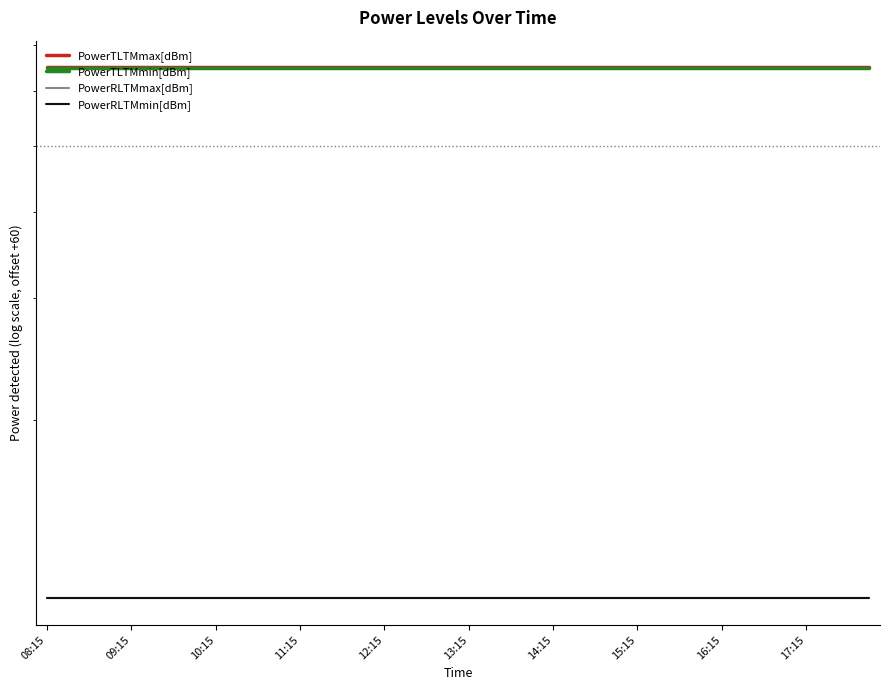

True or false: PowerTLTMmin[dBm] has more than 0 points higher than both neighbors.

False